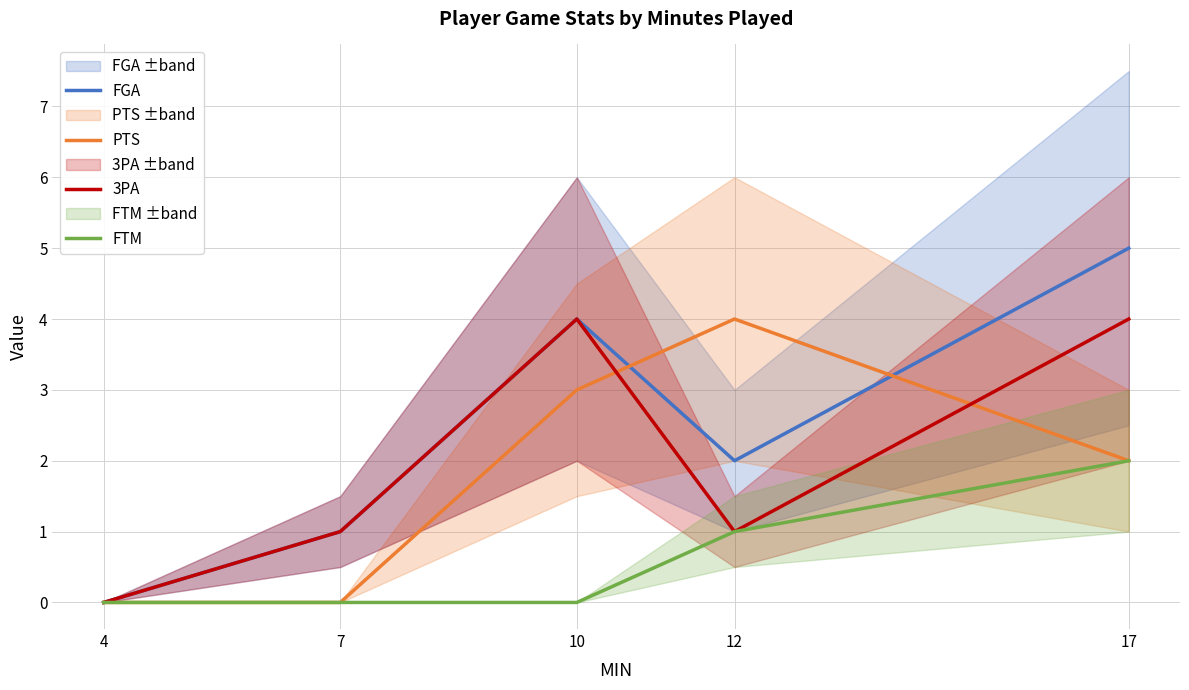

What value does the FGA series have at 7?

1